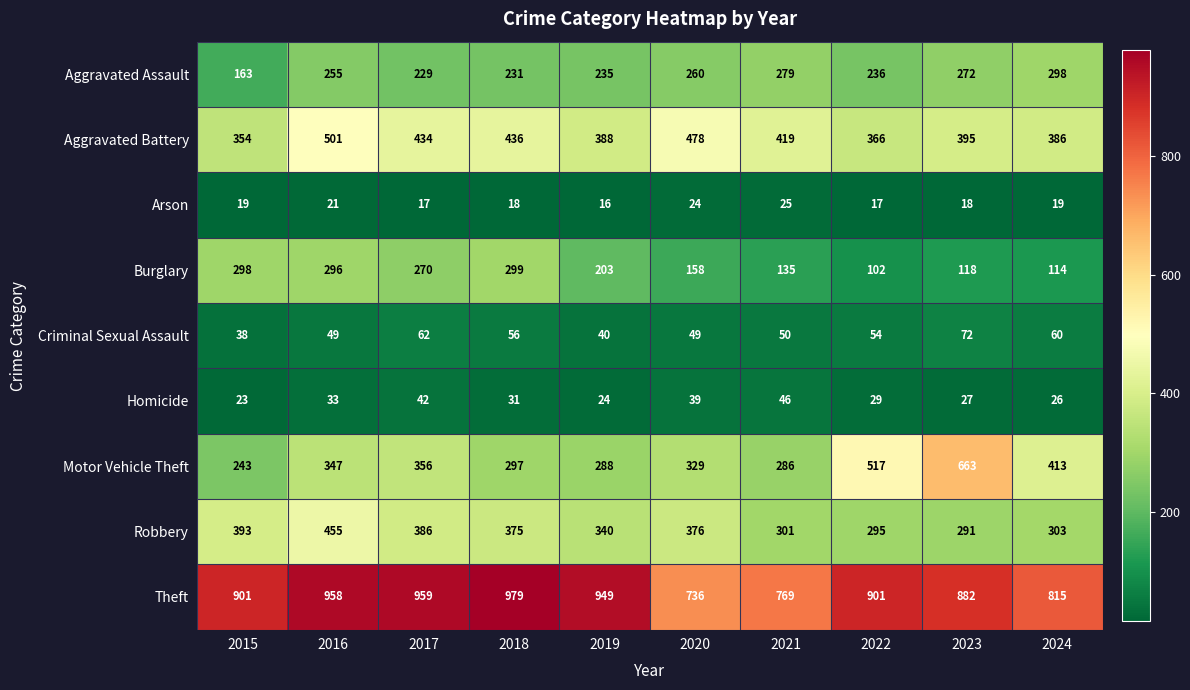

What is the spread (max minus min) of values at 2019?

933